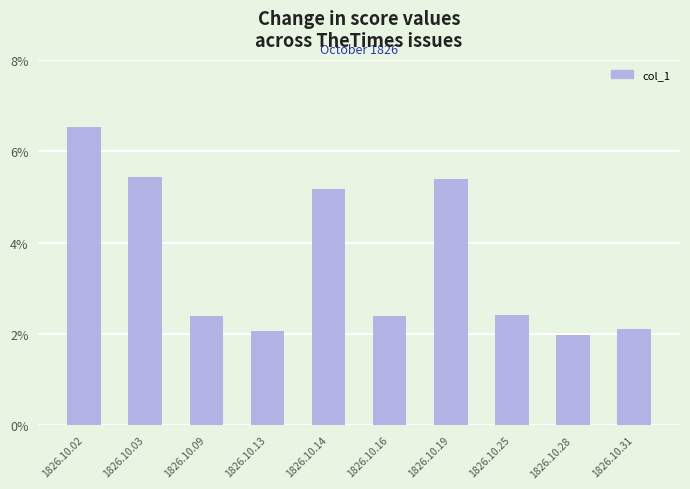

Are the bars horizontal?

No